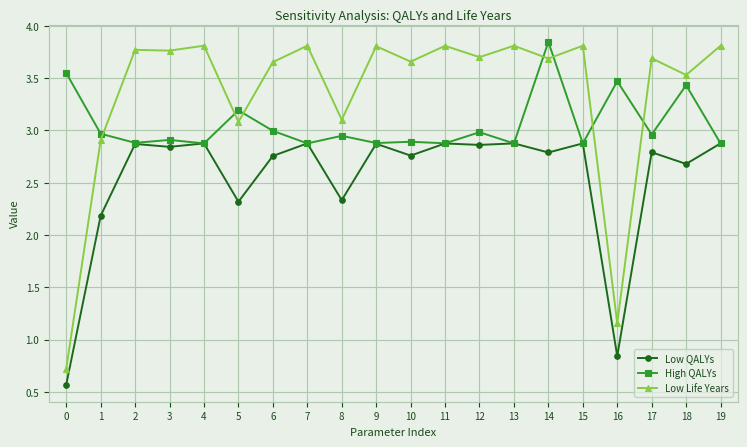

What is the difference between the second highest and minimum values in the High QALYs series?

0.7